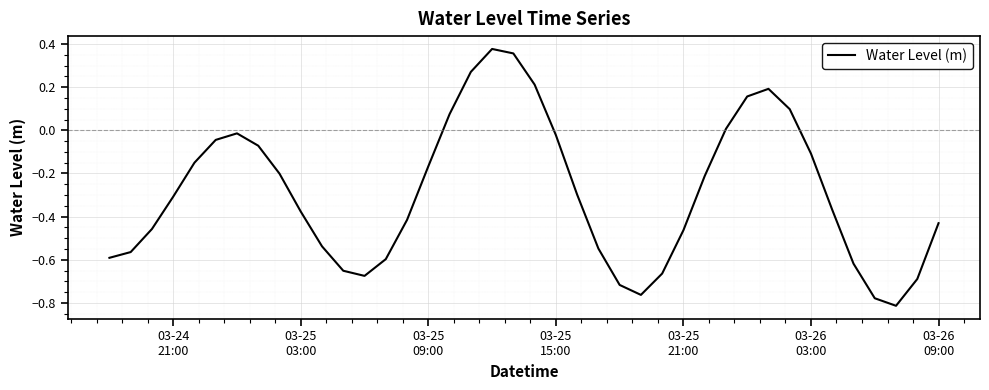

What is the difference between the maximum and minimum values?

1.2